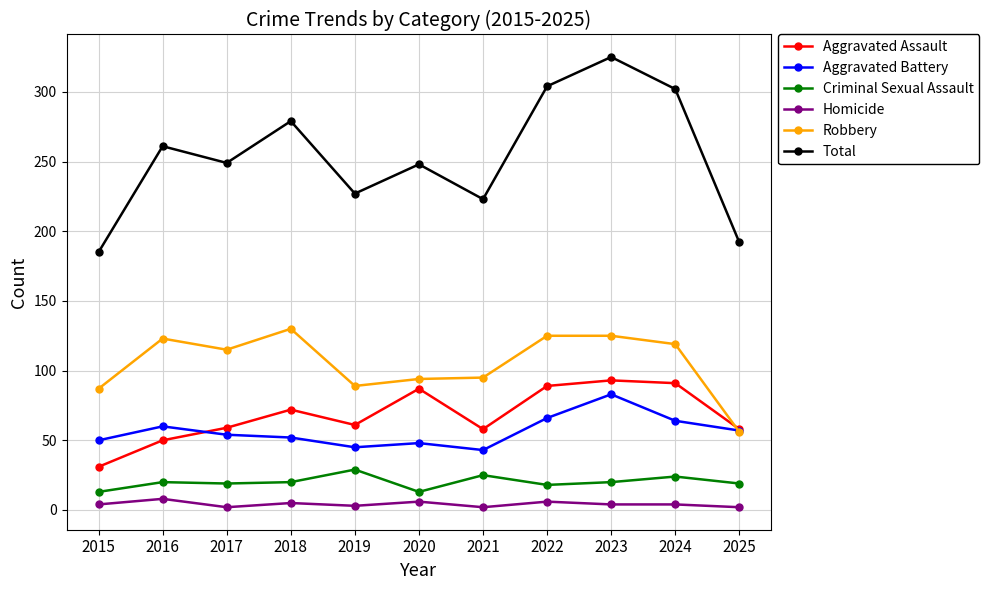

Which series has the largest range (max minus min)?

Total